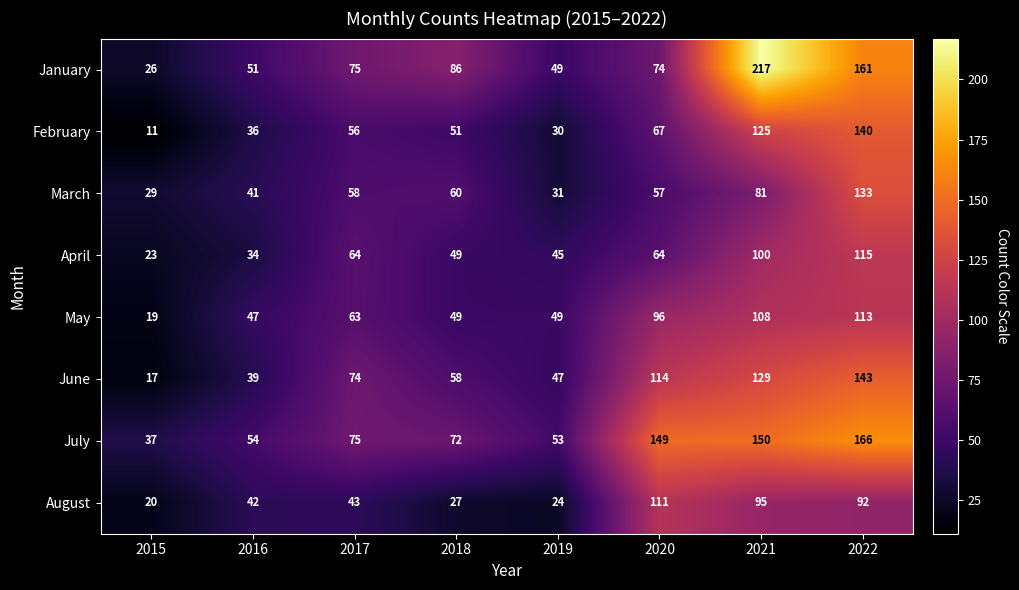

What is the total value across all series at 2022?

1063